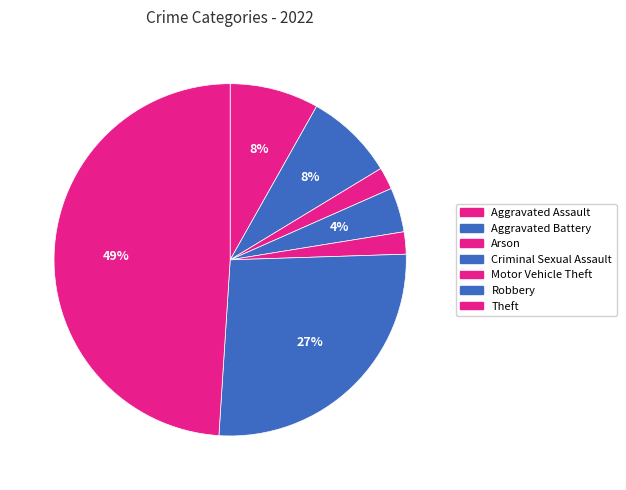

To the nearest percent, what is the combined percentage of Criminal Sexual Assault and Arson?

6%